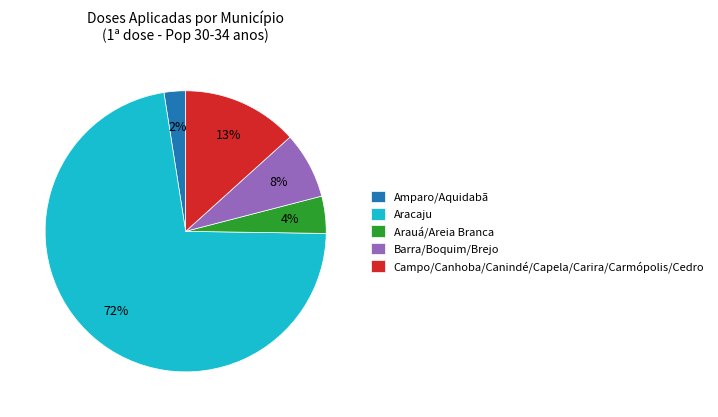

Is there any slice that represents more than half of the pie?

Yes